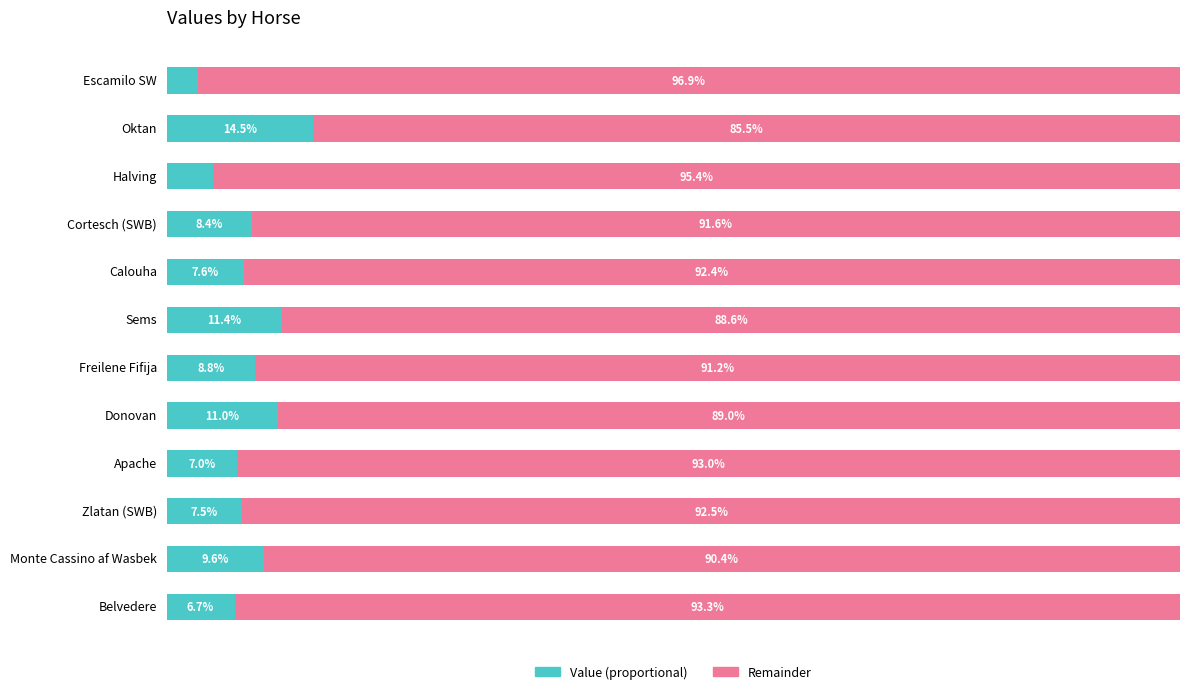

What are all the series names shown in the legend?

Value (proportional), Remainder